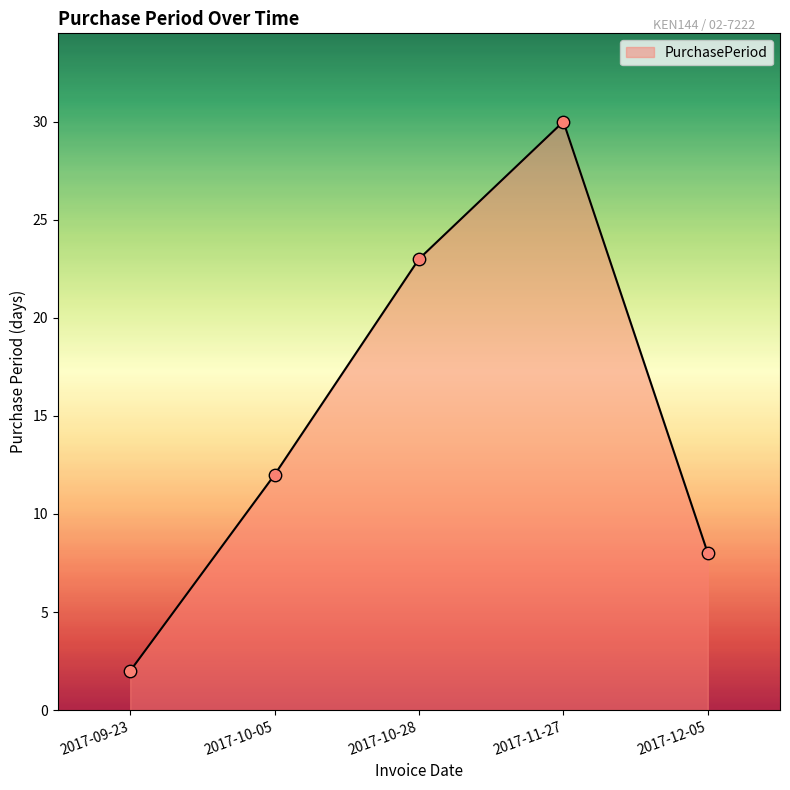

Which has a higher value, 2017-11-27 or 2017-09-23?

2017-11-27